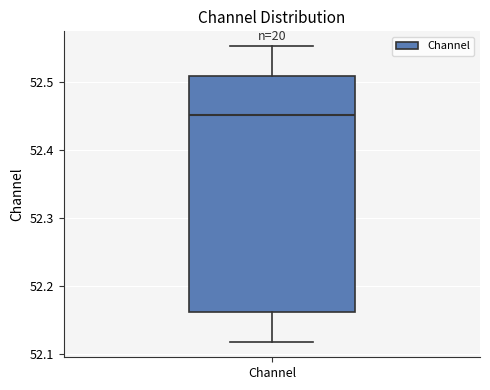

Read this box plot against the y-axis: the position of the median line, the range covered by the box, and the ends of both whiskers. The values are not printed on the chart, so give them approximately, as read against the axis.

median 52.45, box 52.16 to 52.51, whiskers 52.12 to 52.55